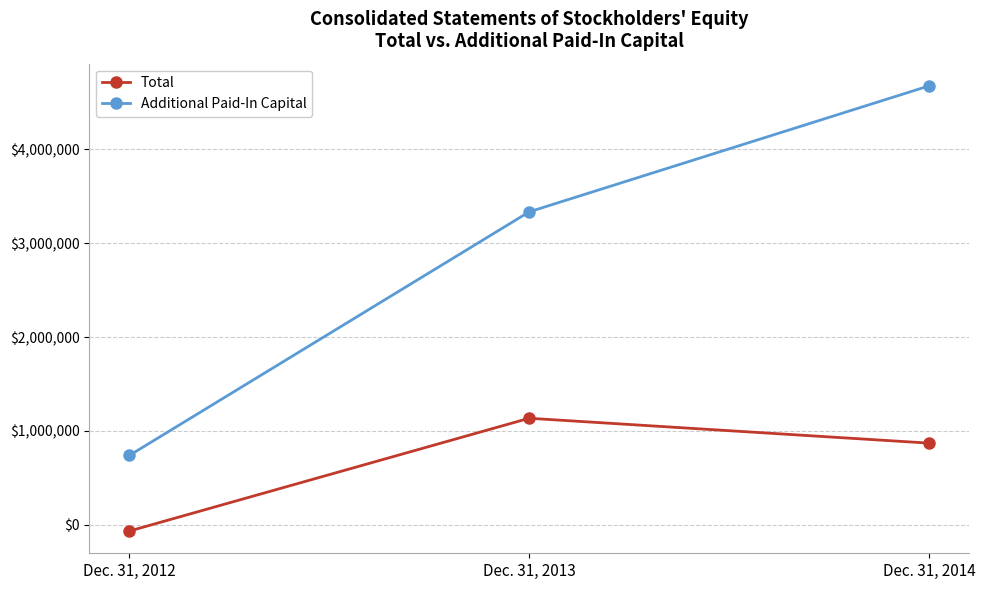

Where does the Total series first go above 870833?

Dec. 31, 2013